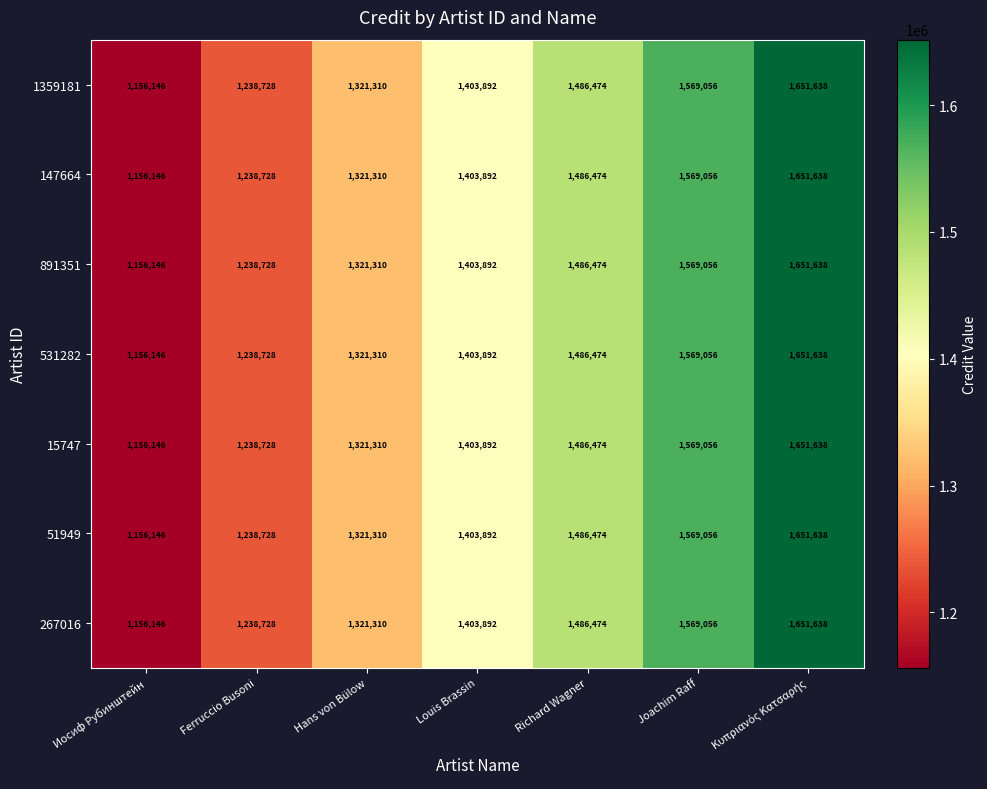

How many 1359181 values are between 1238728 and 1569056?

5